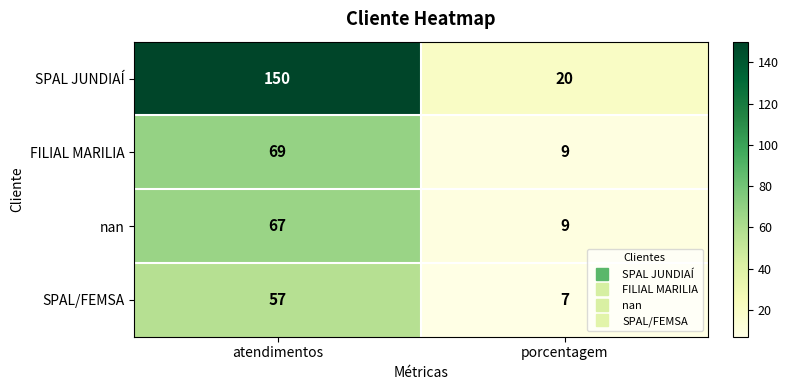

What is the total value across all series at porcentagem?

45